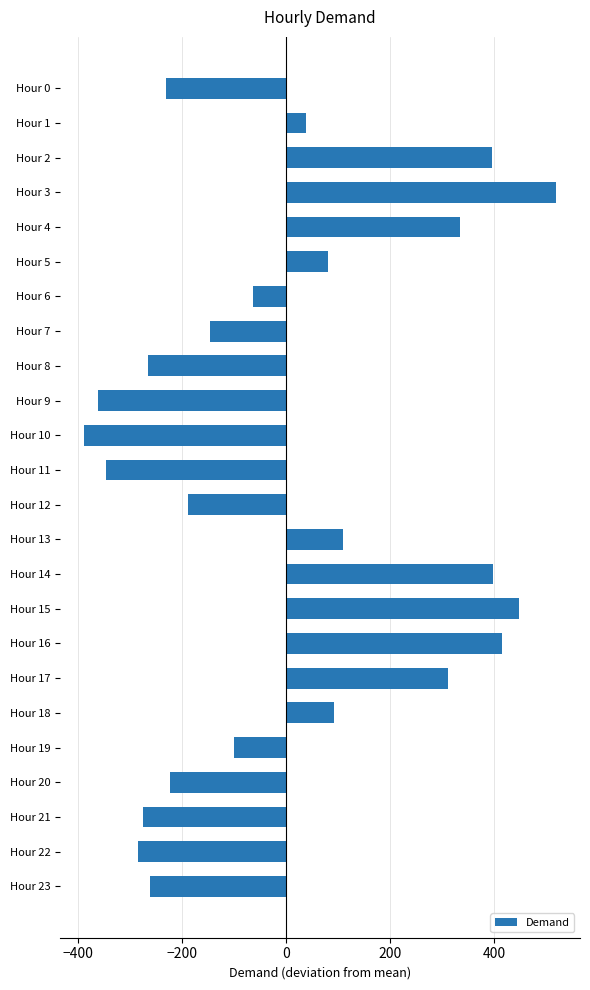

Does the chart contain any negative values?

Yes